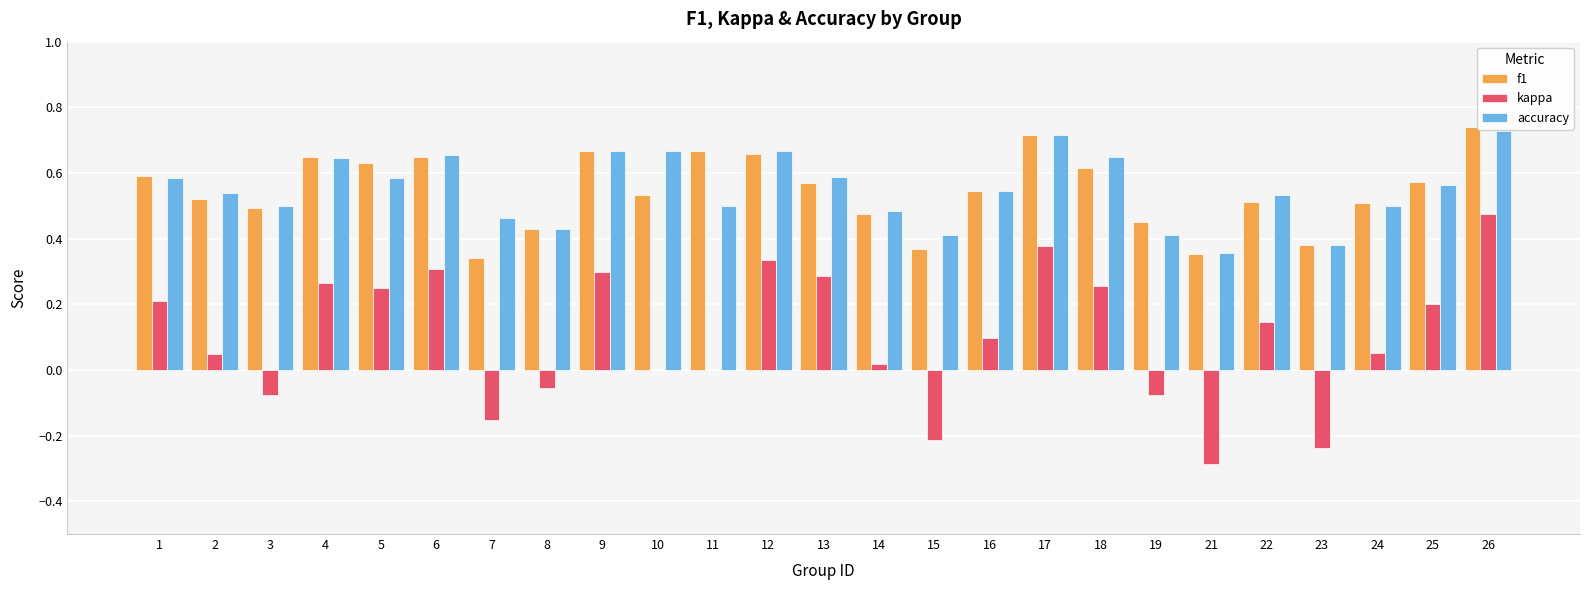

Between 3 and 25, which series saw the biggest shift?

kappa